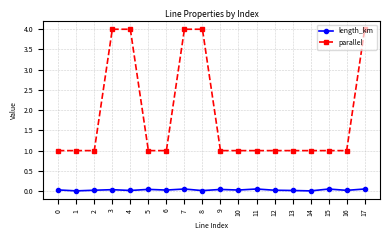

List the series in order of their overall mean, highest first.

parallel, length_km